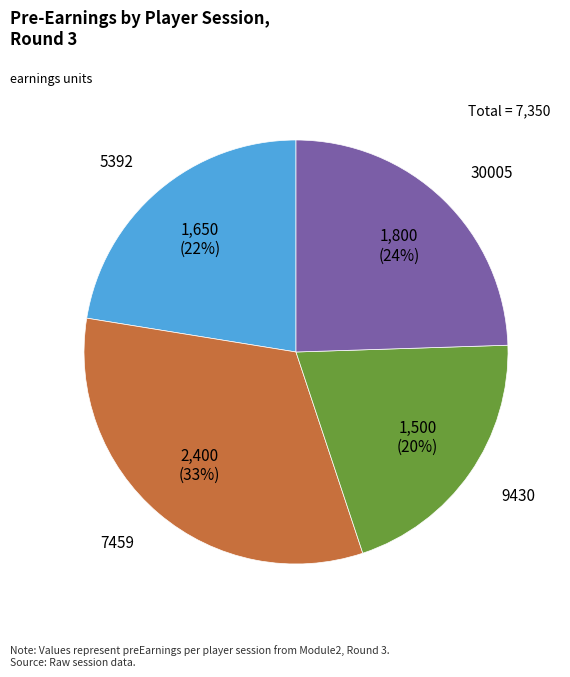

To the nearest percent, what is the average slice percentage?

25%